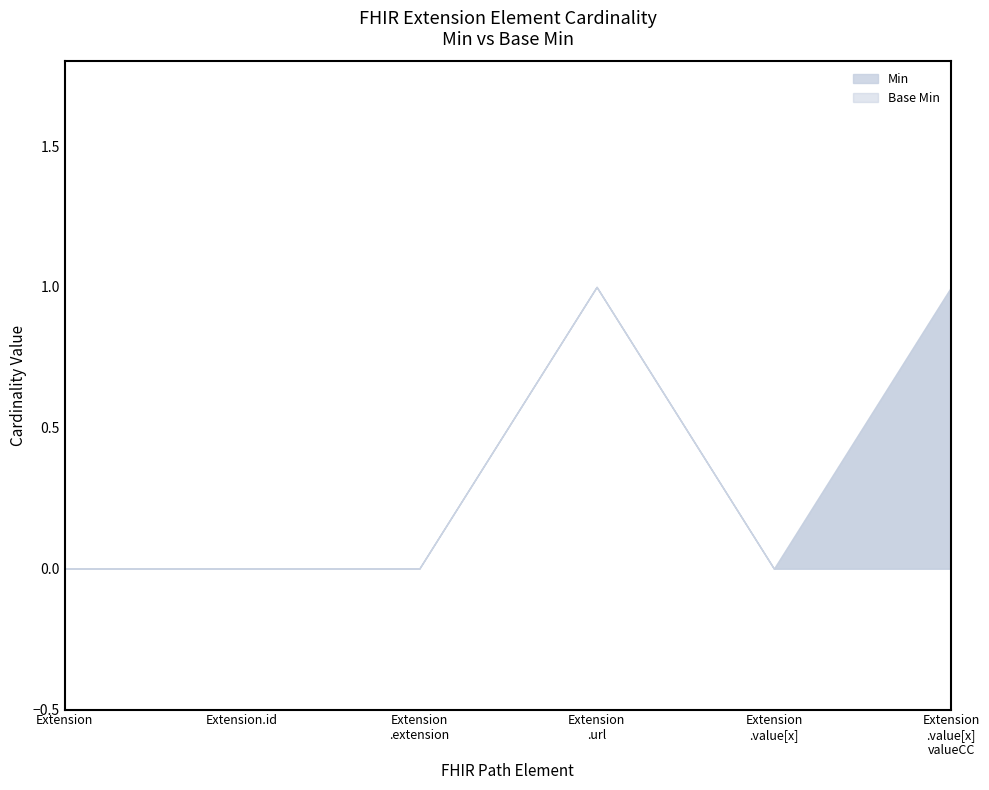

True or false: Min has a value of 0 at Extension.extension.

True